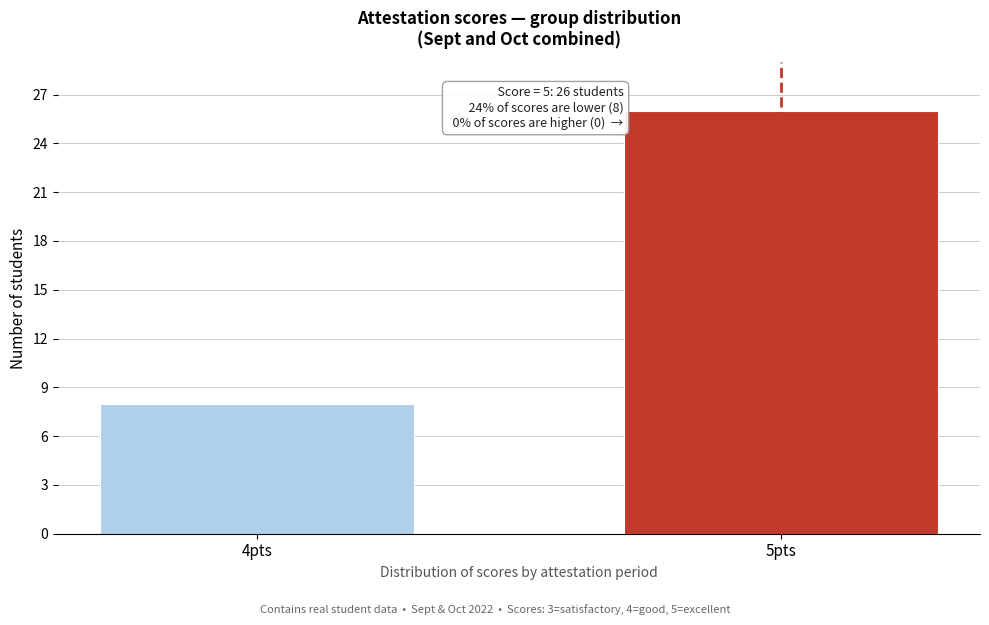

Reading left to right, extract all data points from this chart.

8	26